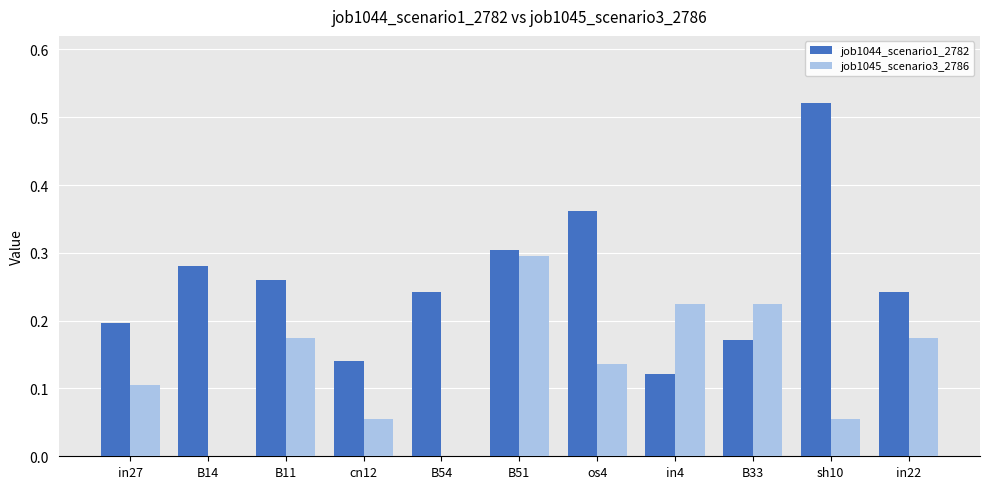

Which series changed the most between B11 and B54?

job1045_scenario3_2786